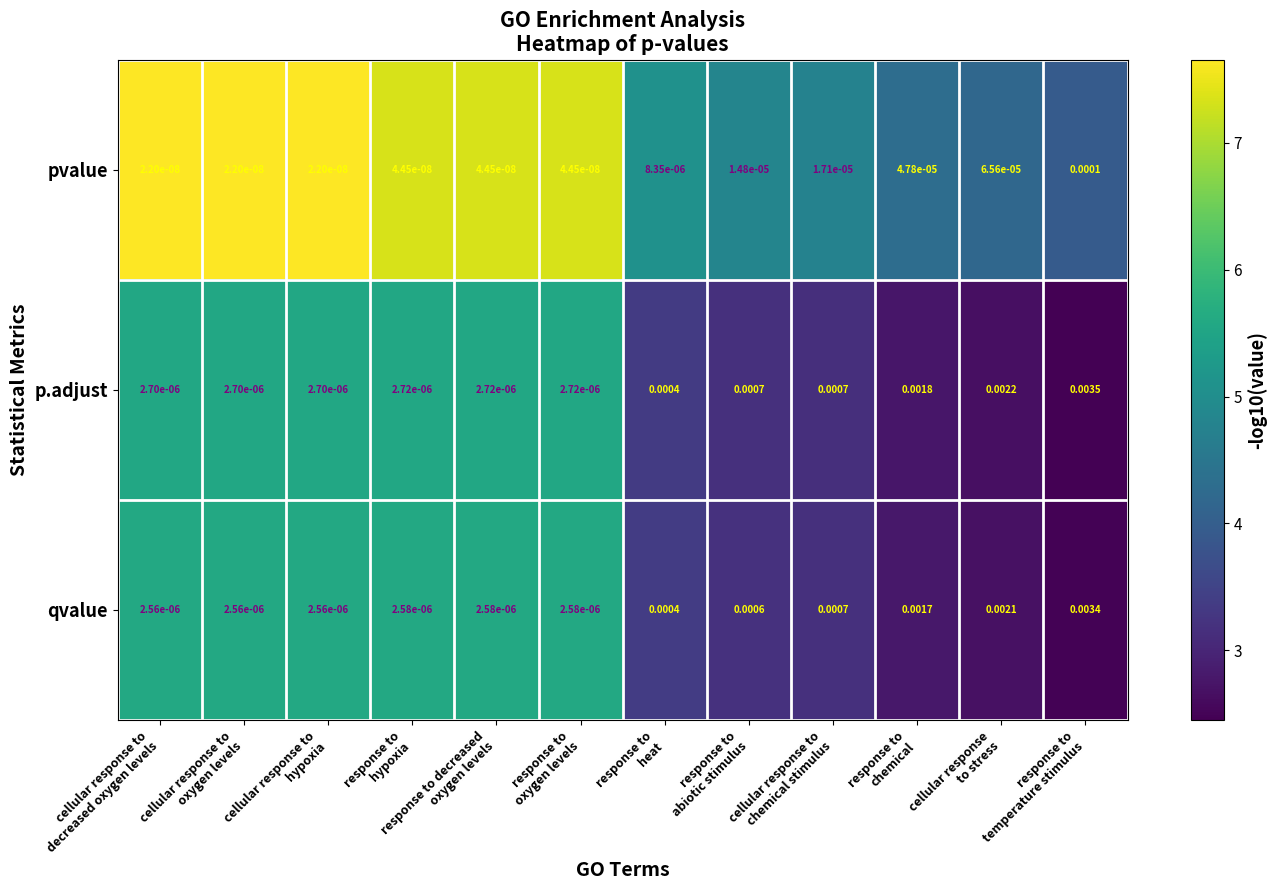

Which series has the widest spread of values?

p.adjust